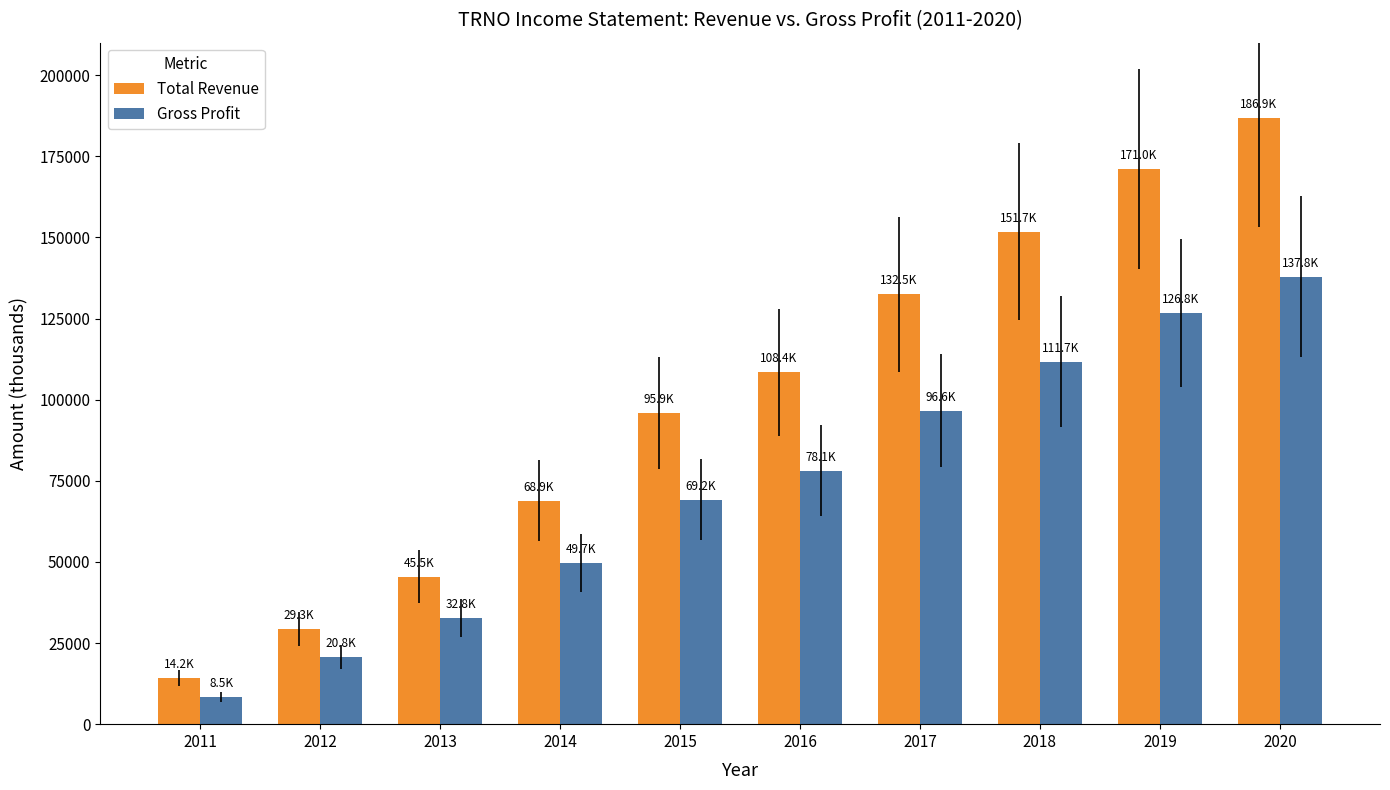

Reading right to left, transcribe all the data shown in this chart.

Total Revenue: 2020=186900	2019=171000	2018=151700	2017=132500	2016=108400	2015=95900	2014=68900	2013=45500	2012=29300	2011=14200
Gross Profit: 2020=137800	2019=126800	2018=111700	2017=96600	2016=78100	2015=69200	2014=49700	2013=32800	2012=20800	2011=8500